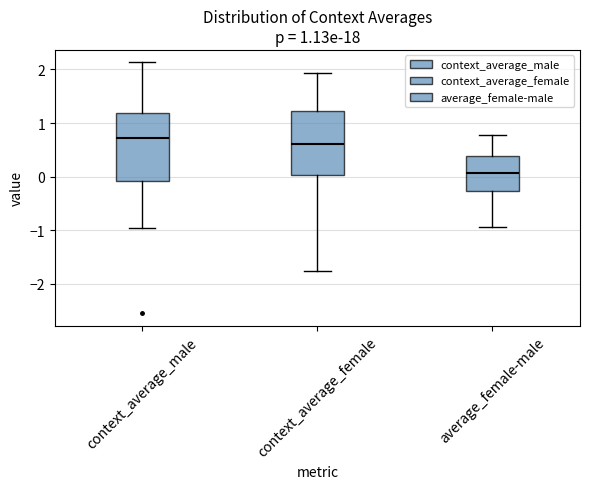

Which box has the lowest median line?

average_female-male